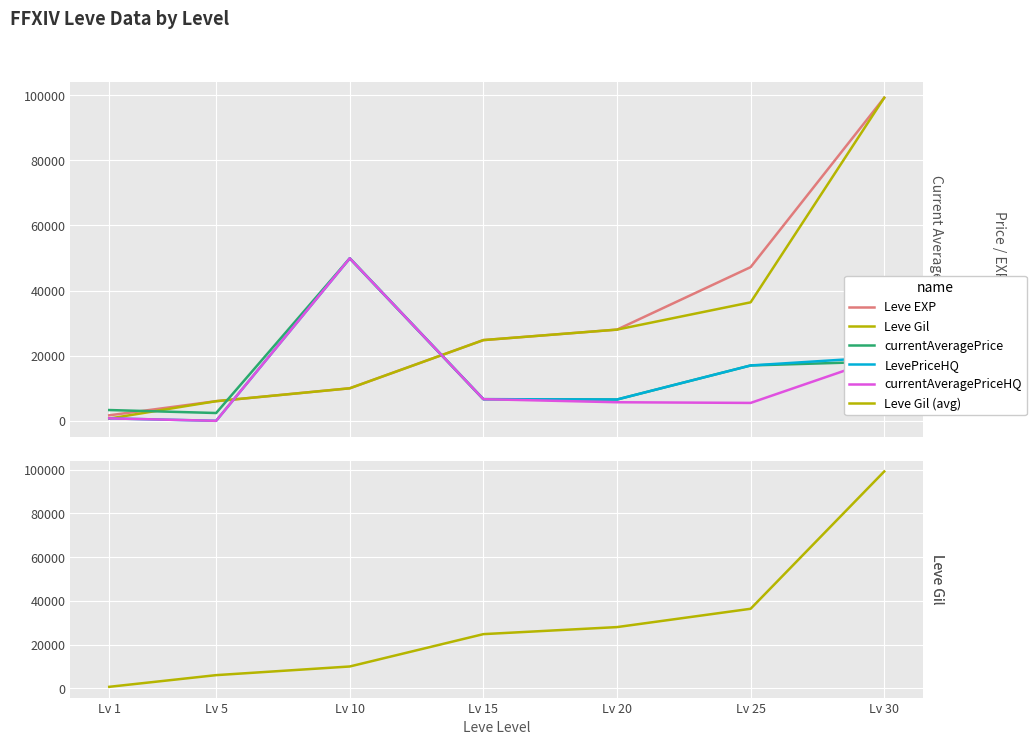

Which category has the lowest value across all series?

Lv 5